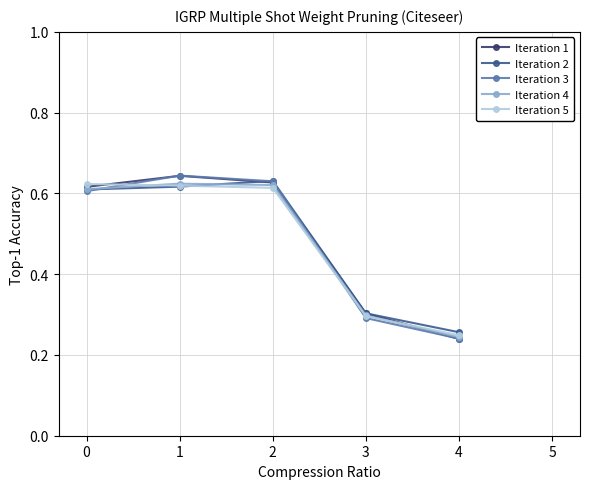

Which label corresponds to the smallest value in the chart?

4